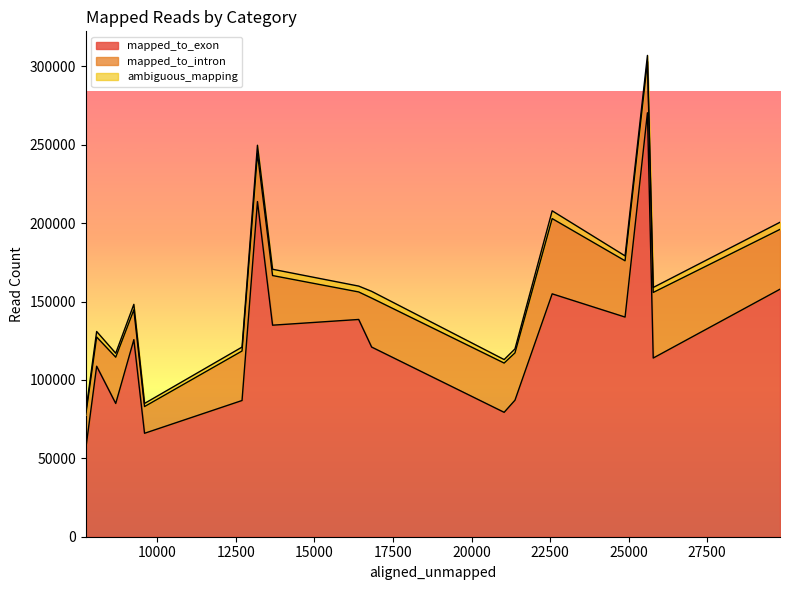

At which category is the sum across all series the highest?

25599